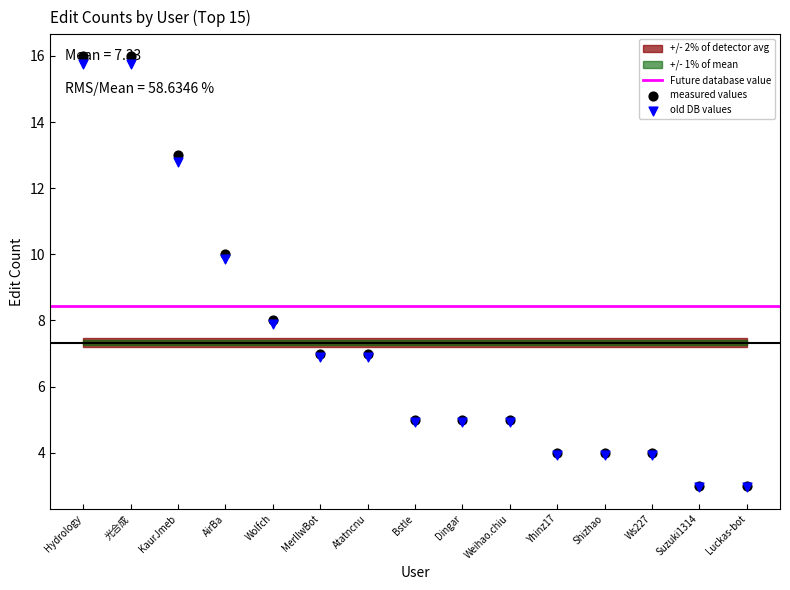

What is the ratio of the value at Weihao.chiu to the value at Dingar?

1.0